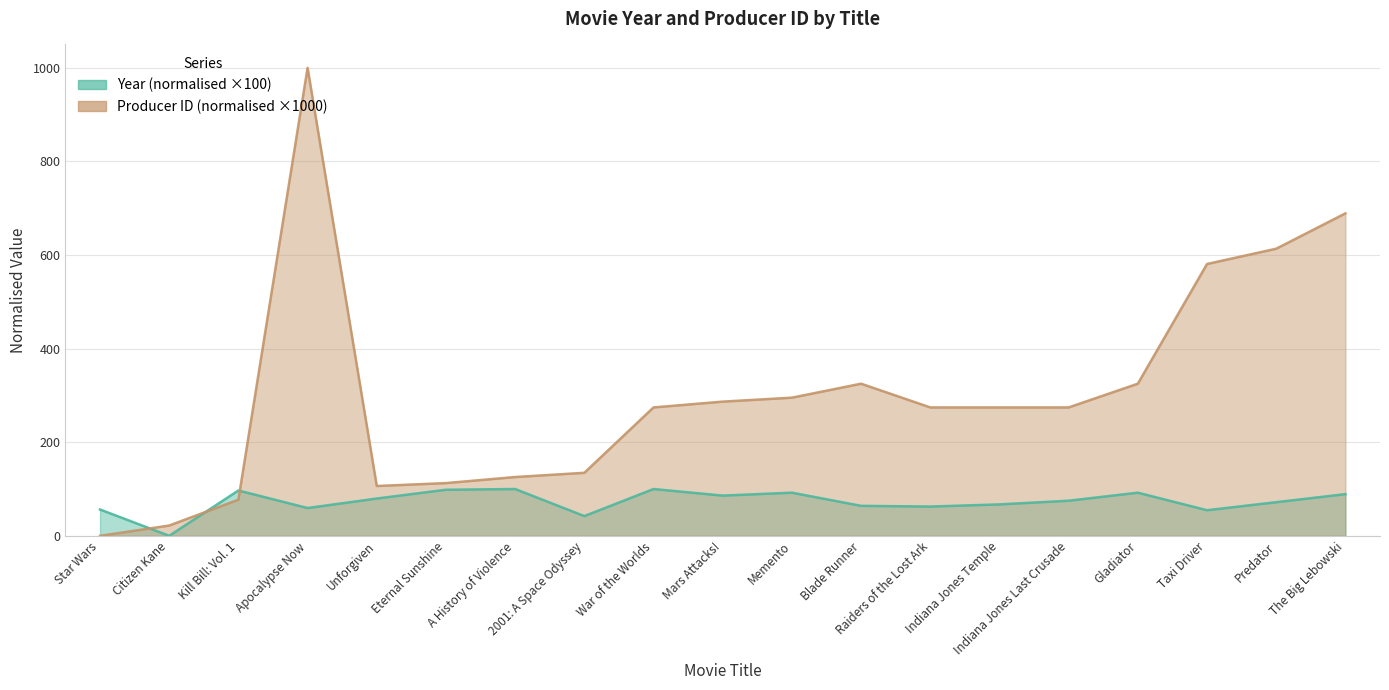

What are all the series names shown in the legend?

Year, Producer ID